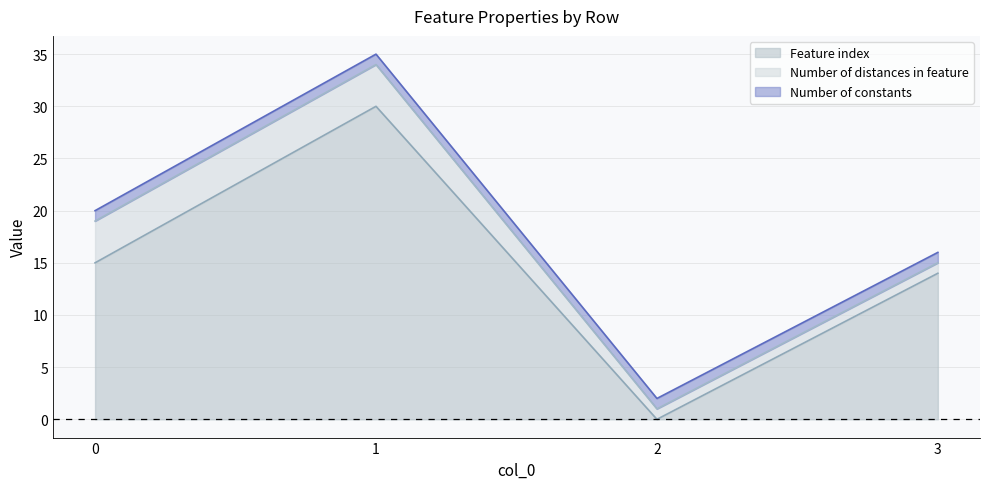

Does the chart have visible grid lines?

Yes